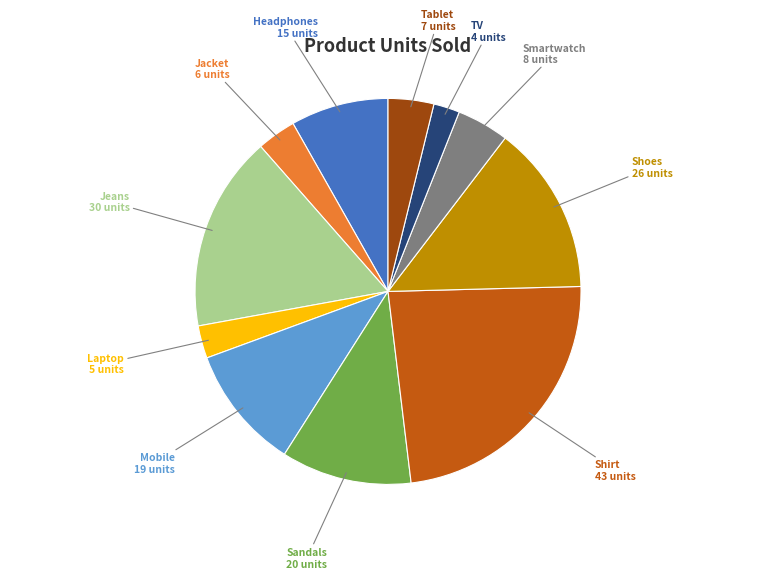

What is the ratio of the value at Smartwatch to the value at Tablet?

1.1